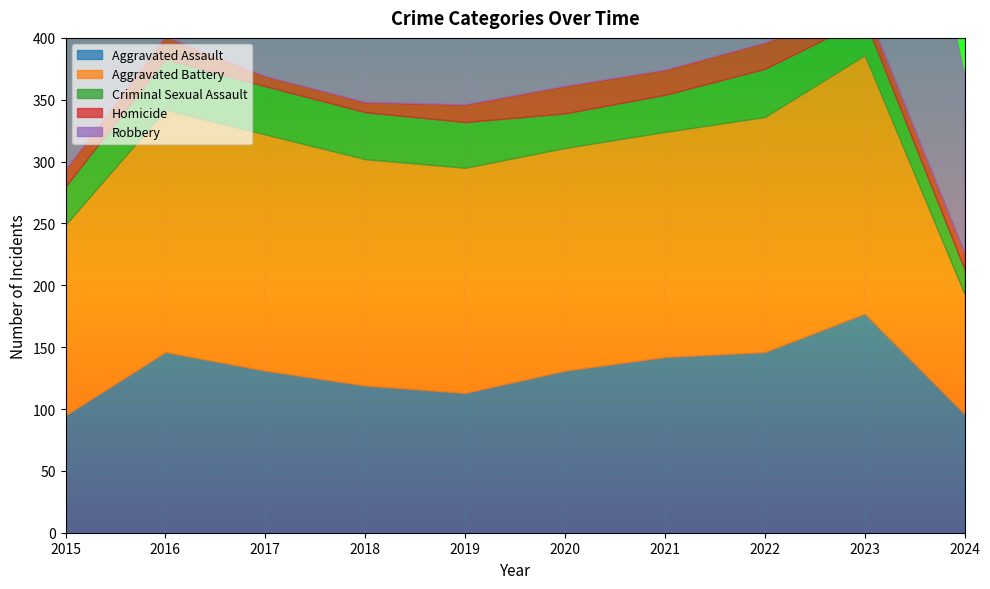

True or false: Aggravated Battery and Criminal Sexual Assault intersect in this chart.

False